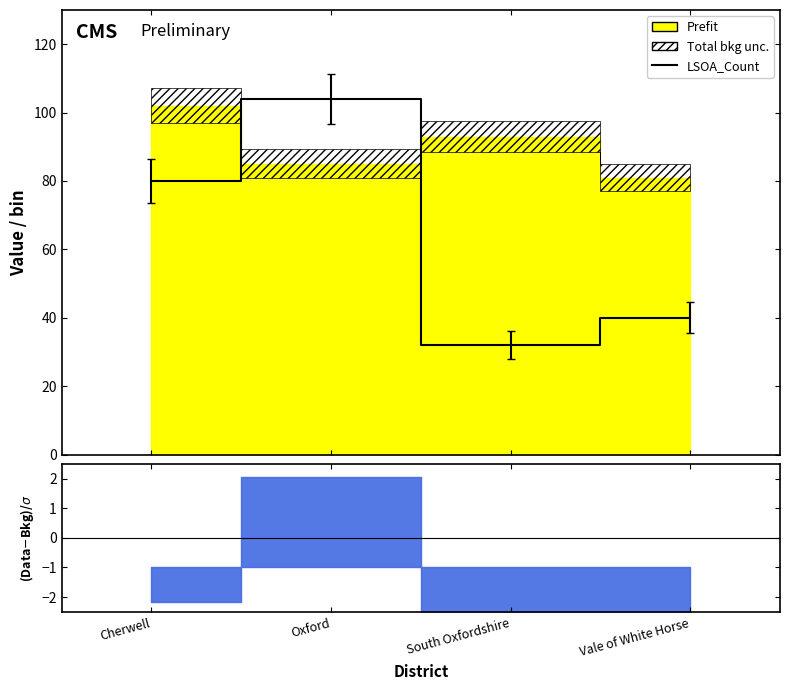

Which has a higher value, Cherwell or Oxford?

Oxford